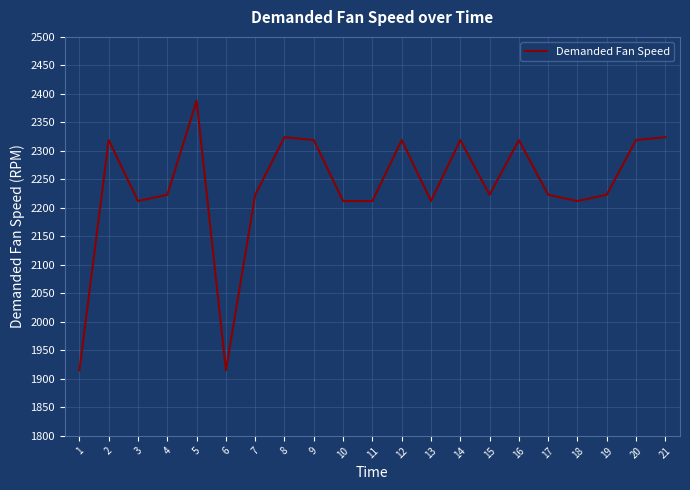

Reading left to right, list all the values displayed in this chart.

1=1915	2=2319	3=2212	4=2223	5=2388	6=1915	7=2223	8=2324	9=2319	10=2212	11=2212	12=2319	13=2212	14=2319	15=2223	16=2319	17=2223	18=2212	19=2223	20=2319	21=2324